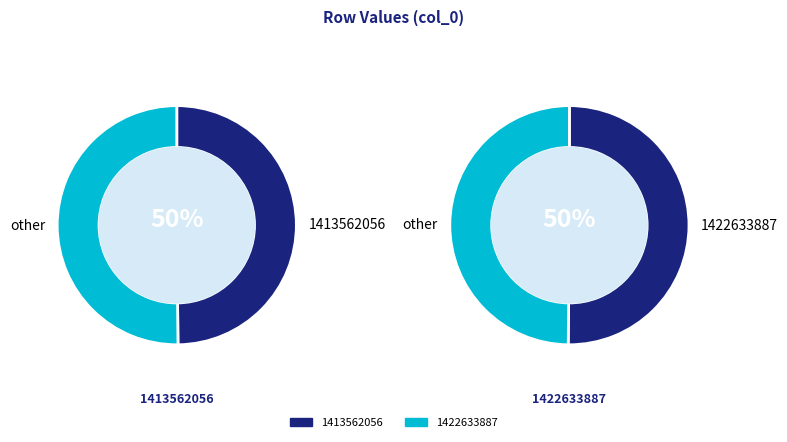

Rank the categories by value from lowest to highest.

1413562056, 1422633887